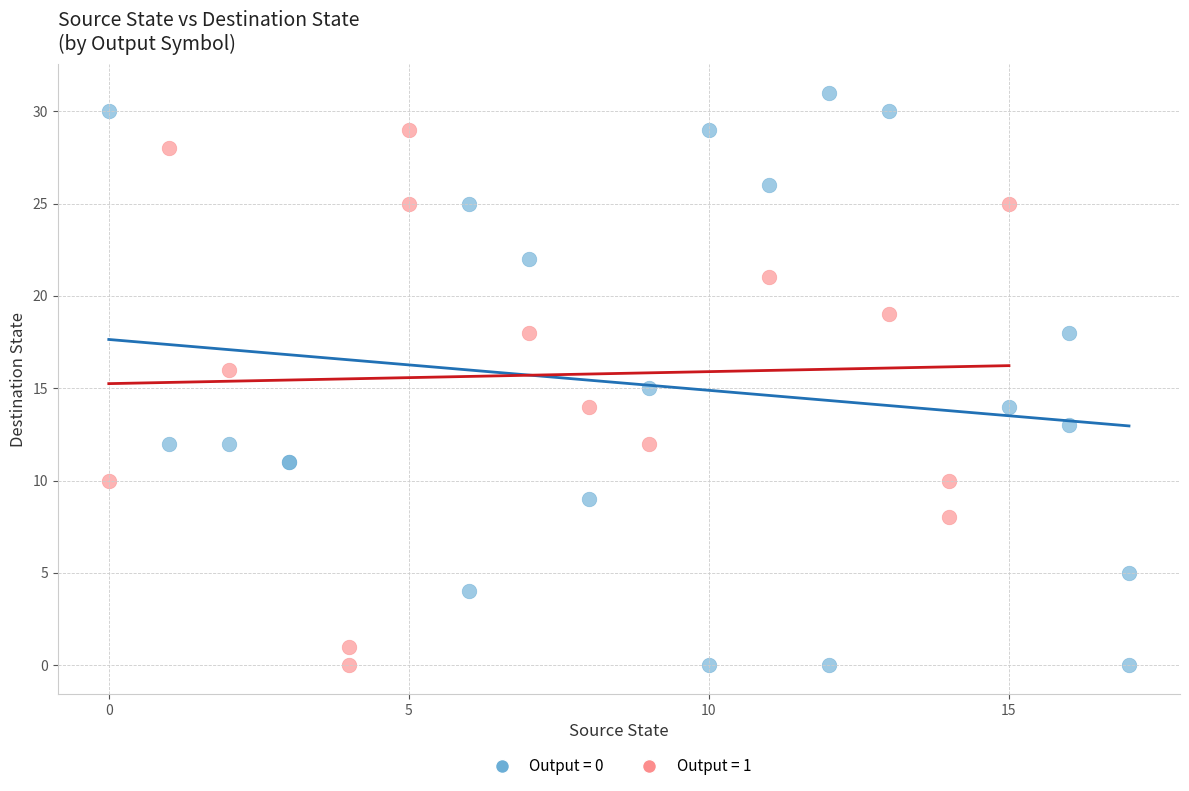

Which series contains the highest Y value?

Output = 0